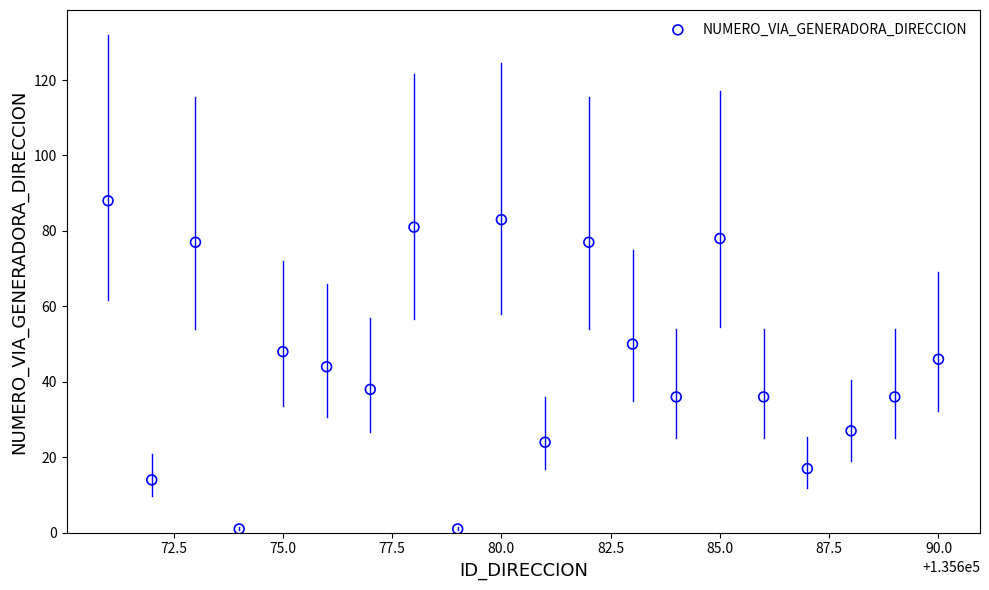

What is the range of X values (max minus min)?

19